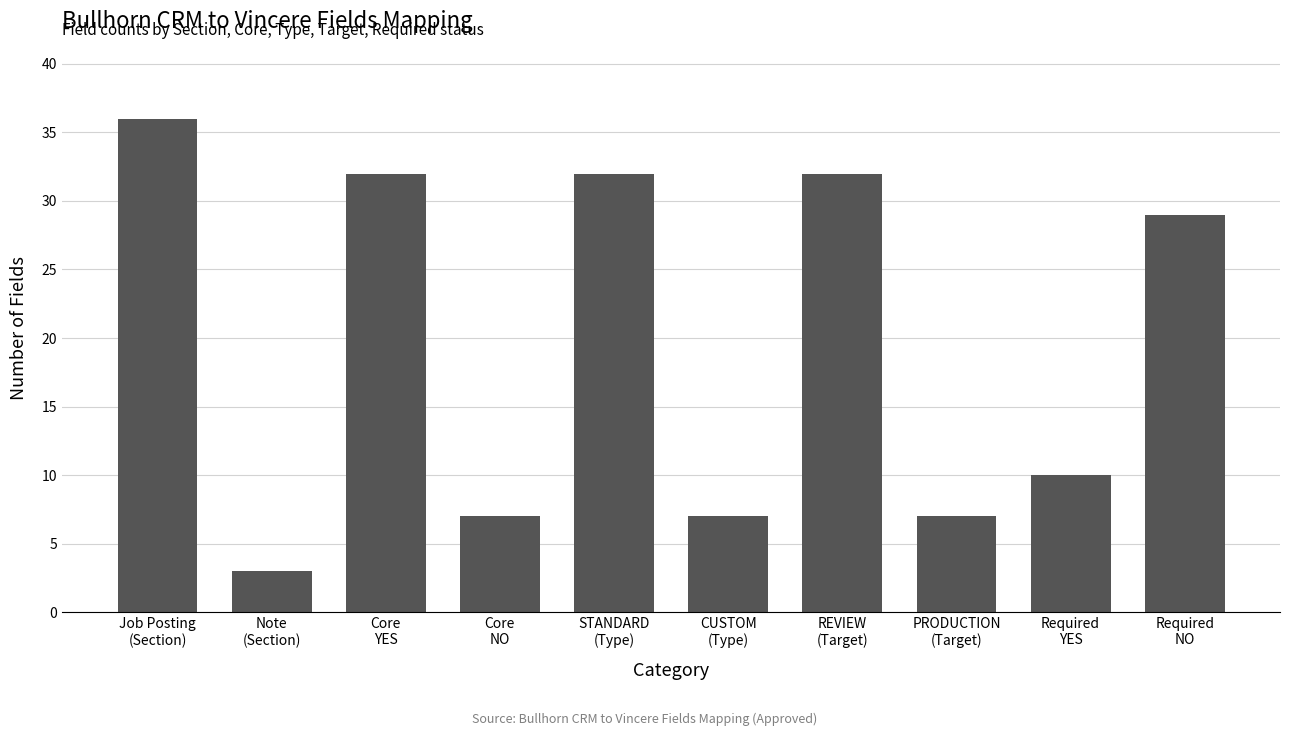

What is the smallest value displayed?

3